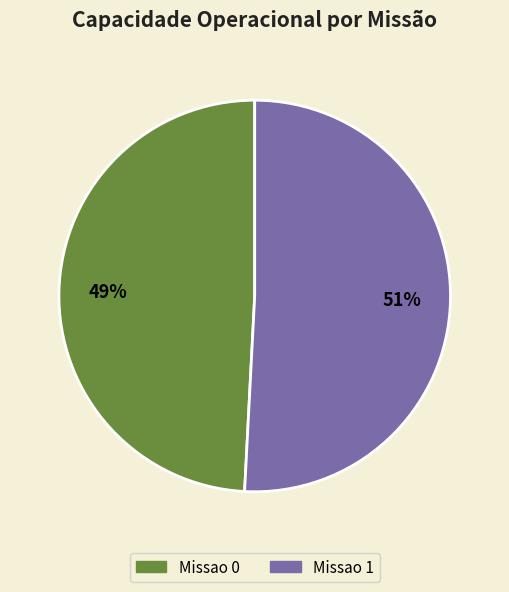

Is the sum of Missao 1 and Missao 0 greater than half?

Yes